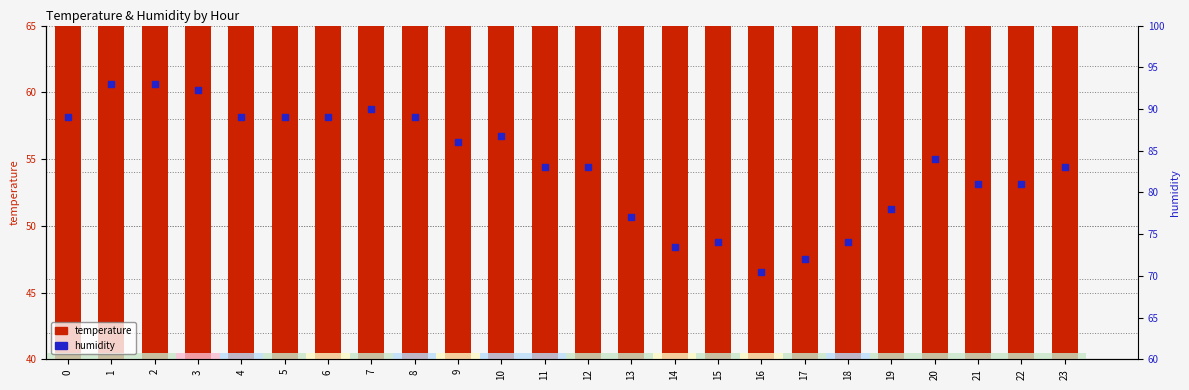

Which series has the widest spread of Y values?

humidity